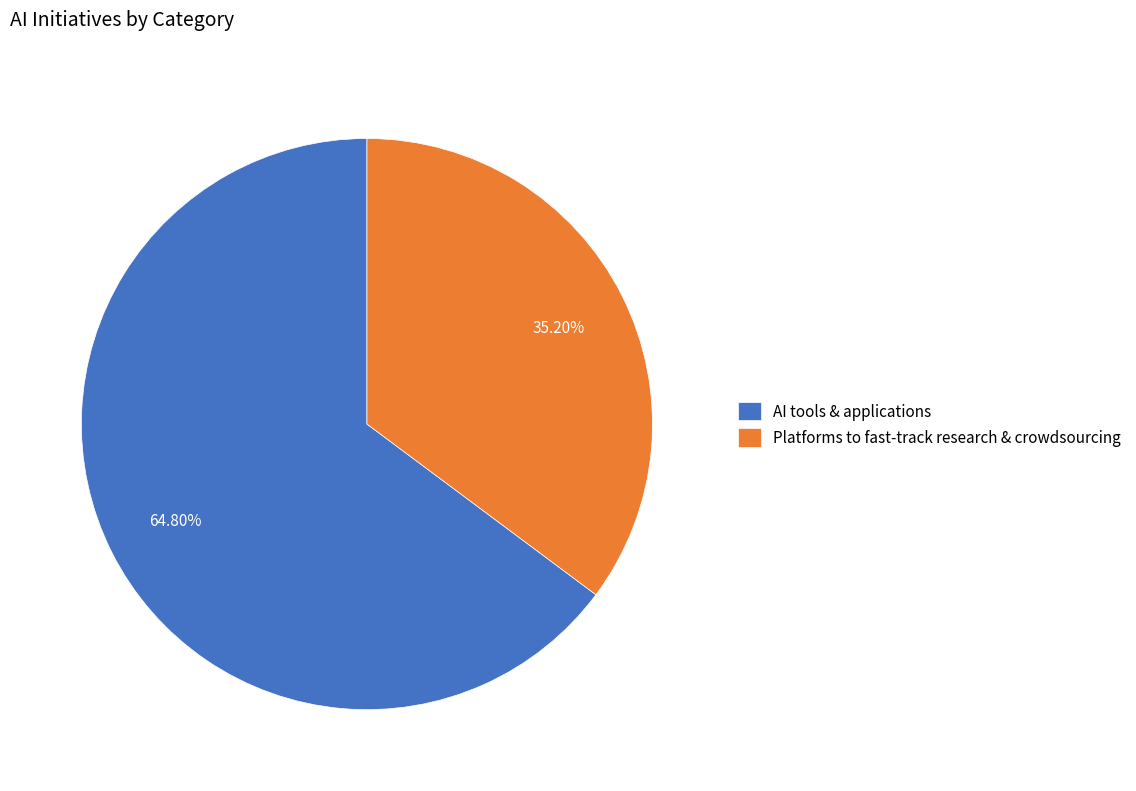

Which category has the smallest portion of the pie?

Platforms to fast-track research & crowdsourcing